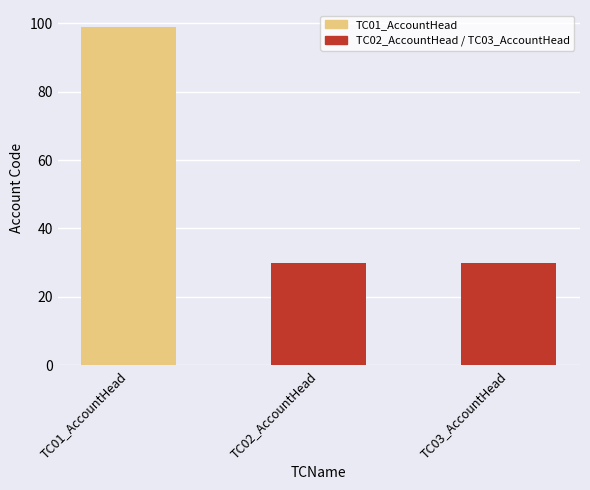

Reading left to right, extract all data points from this chart.

99	30	30